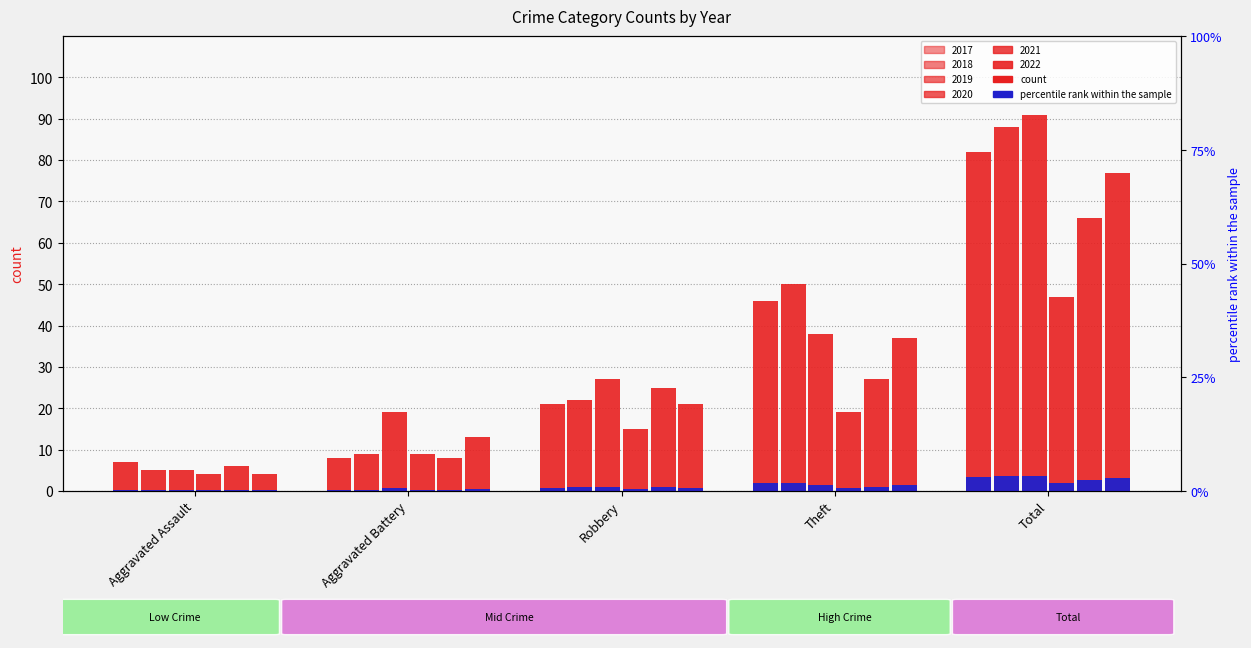

How many bars are there in total?

30